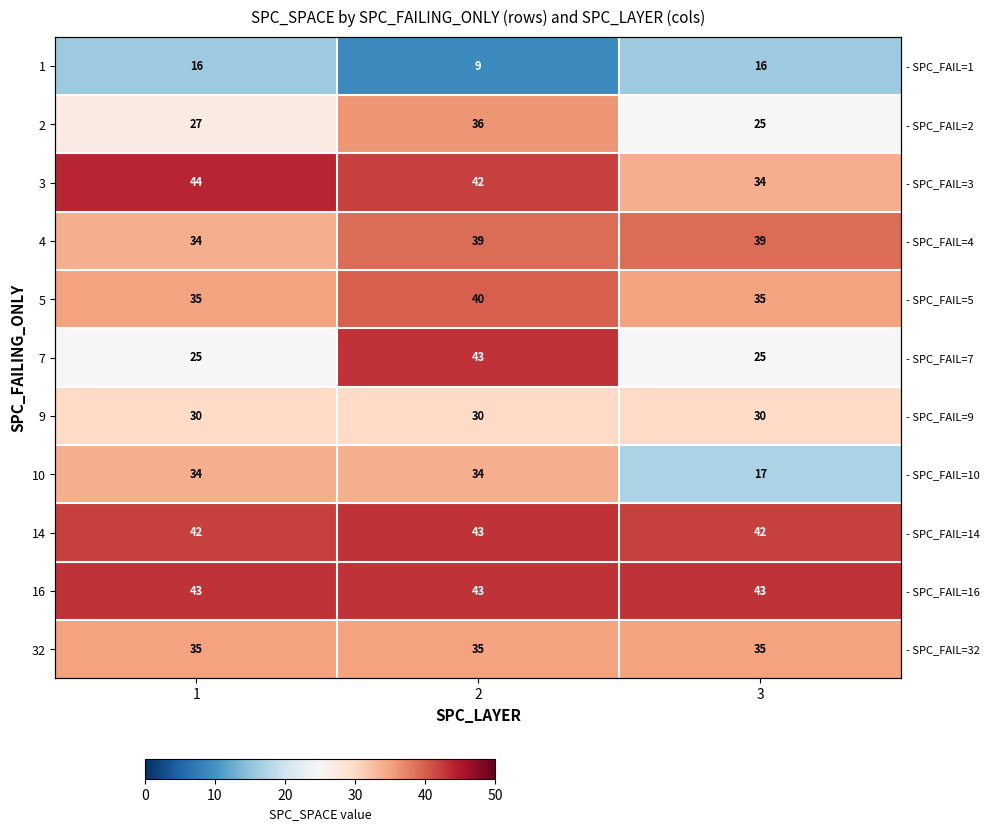

Which category has the lowest value across all series?

2